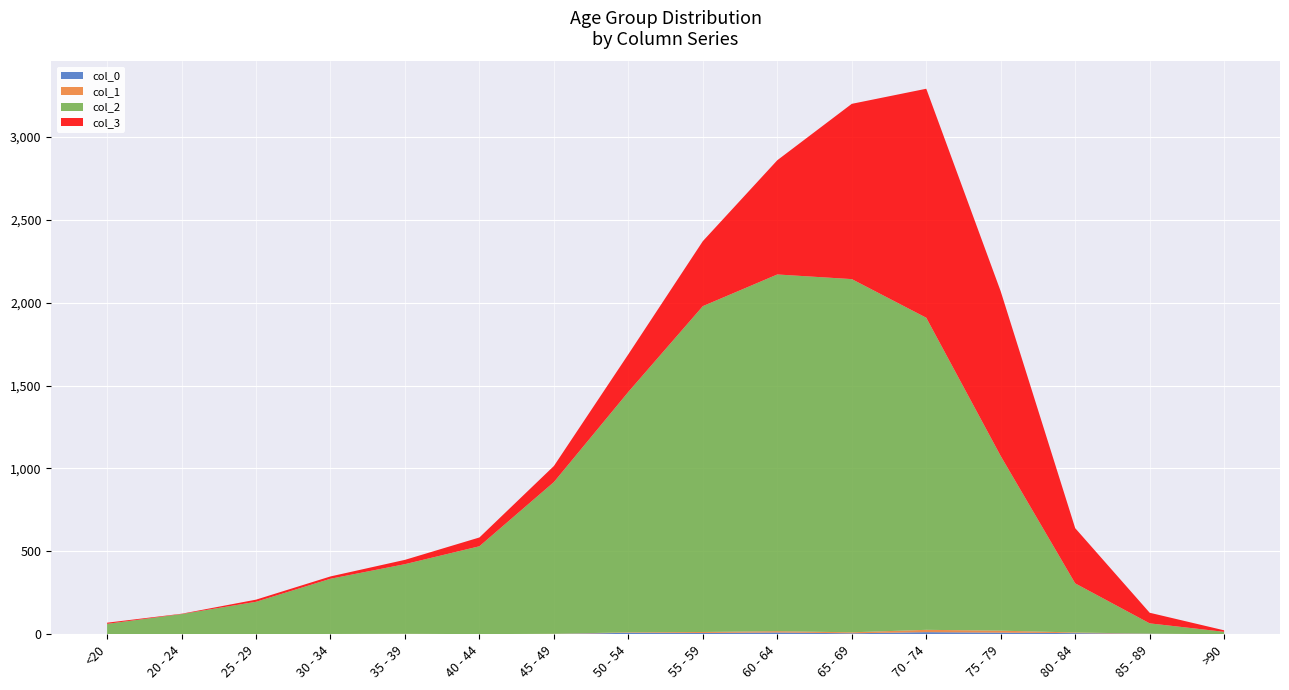

Reading left to right, transcribe all the data shown in this chart.

col_0: 0	1	0	0	2	0	2	9	8	11	6	13	10	7	3	0
col_1: 1	0	0	2	1	1	1	3	6	8	6	14	12	4	1	0
col_2: 62	121	196	333	420	530	915	1450	1965	2151	2130	1882	1053	296	62	15
col_3: 7	2	13	14	26	53	97	227	392	689	1057	1381	993	333	64	9